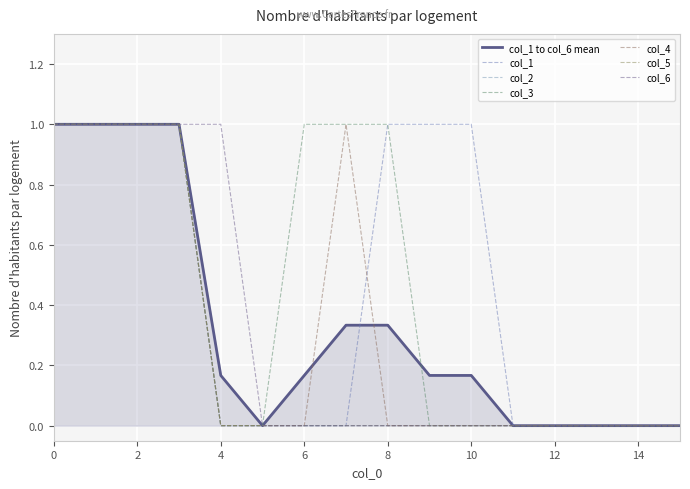

Count the col_3 values in the range 0 to 1.

16